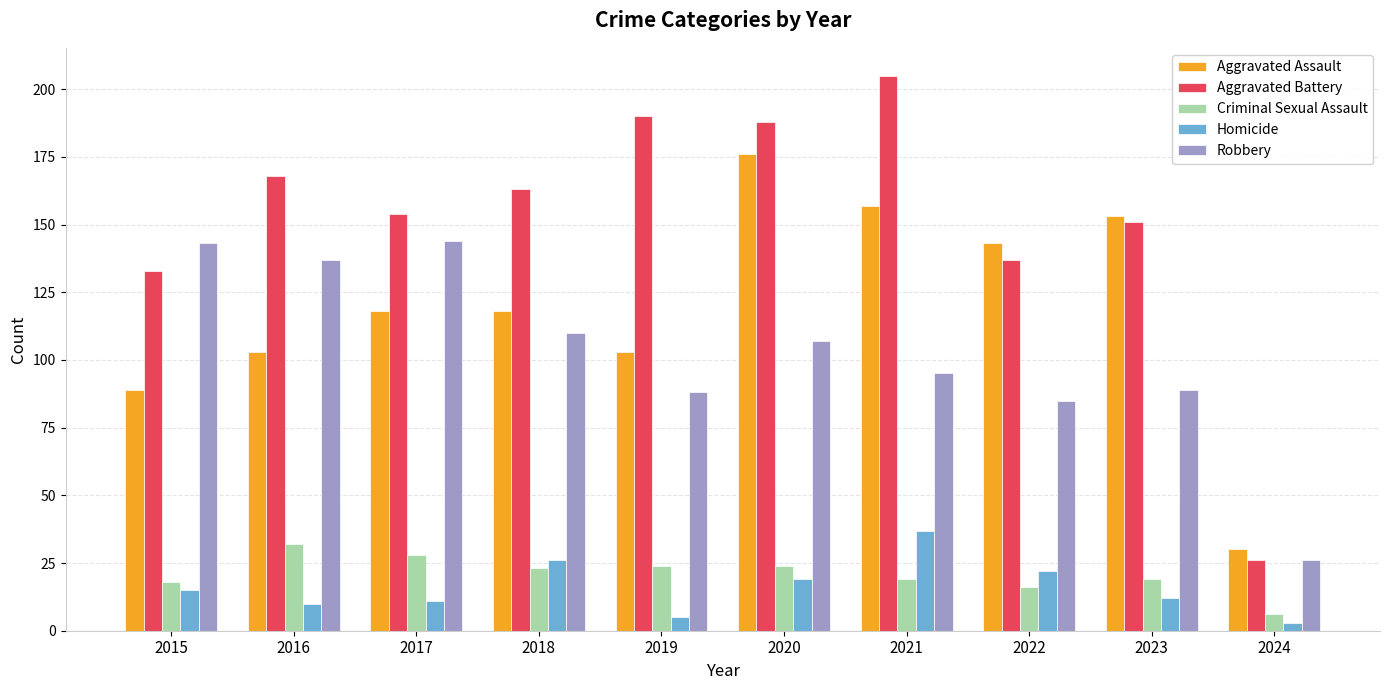

At which category does the chart reach its peak across all series?

2021